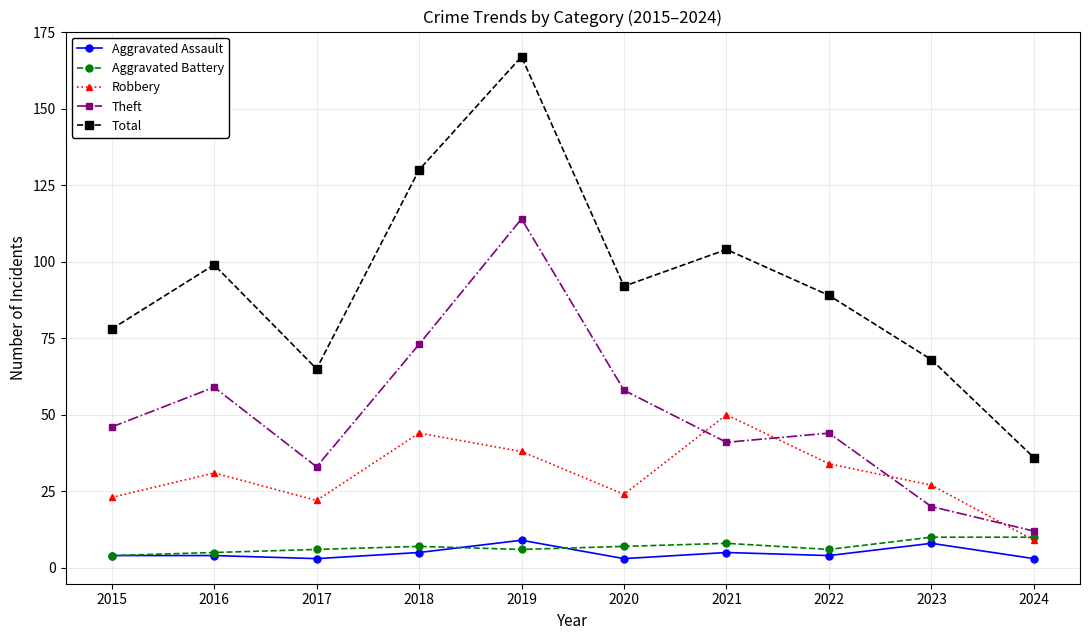

What is the value of the Aggravated Battery point at the 10th from the left?

10